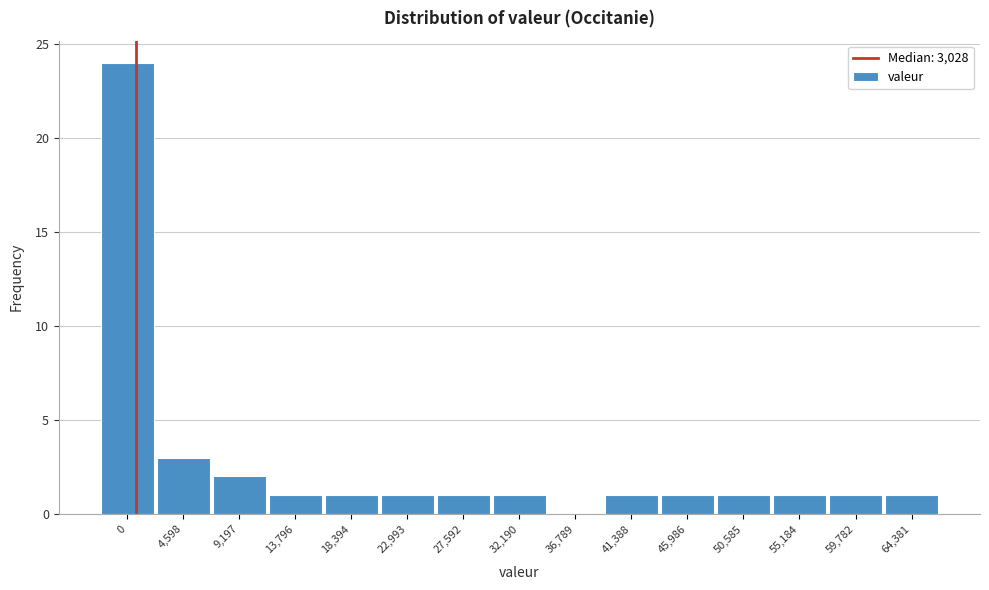

Reading left to right, what are all the values shown in this chart?

0=24	4,598=3	9,197=2	13,796=1	18,394=1	22,993=1	27,592=1	32,190=1	36,789=0	41,388=1	45,986=1	50,585=1	55,184=1	59,782=1	64,381=1